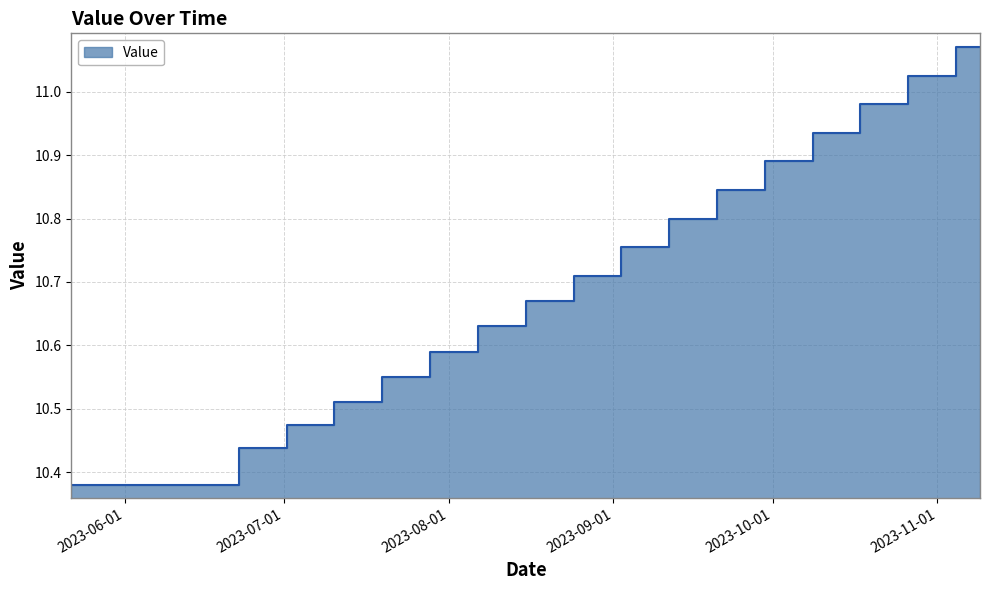

Is it true that the value at 2023-08-20 is 10.7?

True